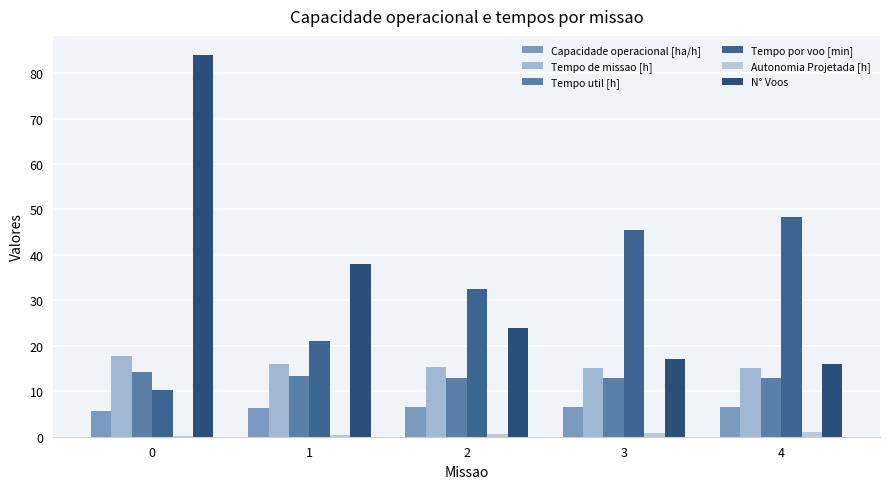

Is it true that N° Voos equals 24.0 at 2?

True